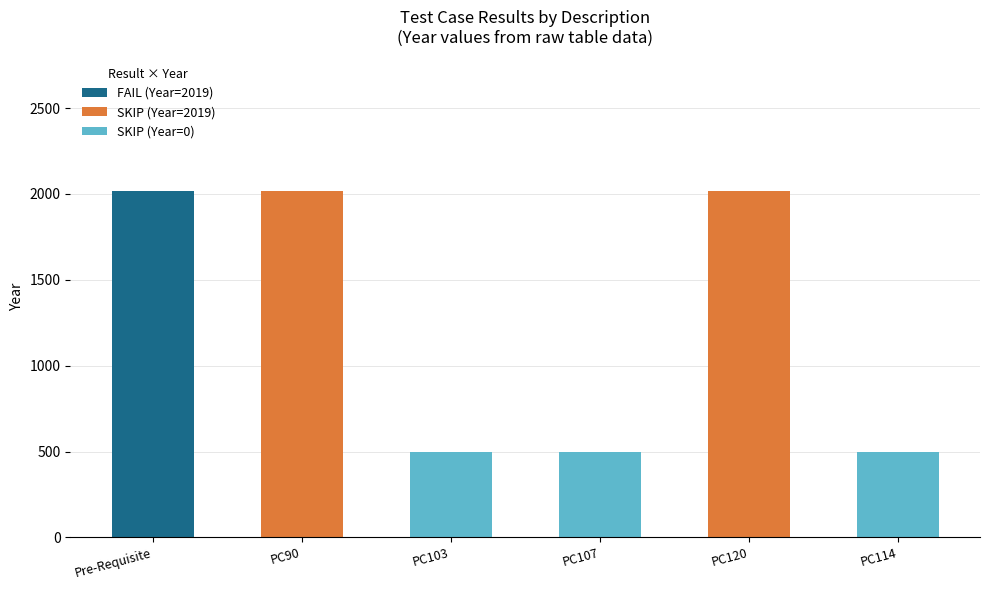

Which category has the highest value in the FAIL (Year=2019) series?

Pre-Requisite